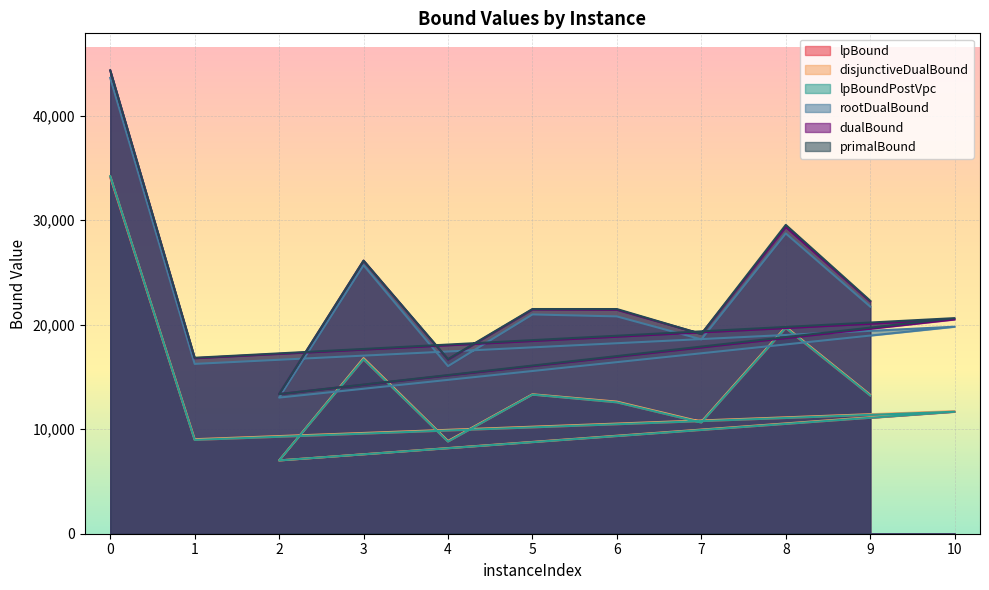

True or false: rootDualBound and dualBound cross at least once.

False